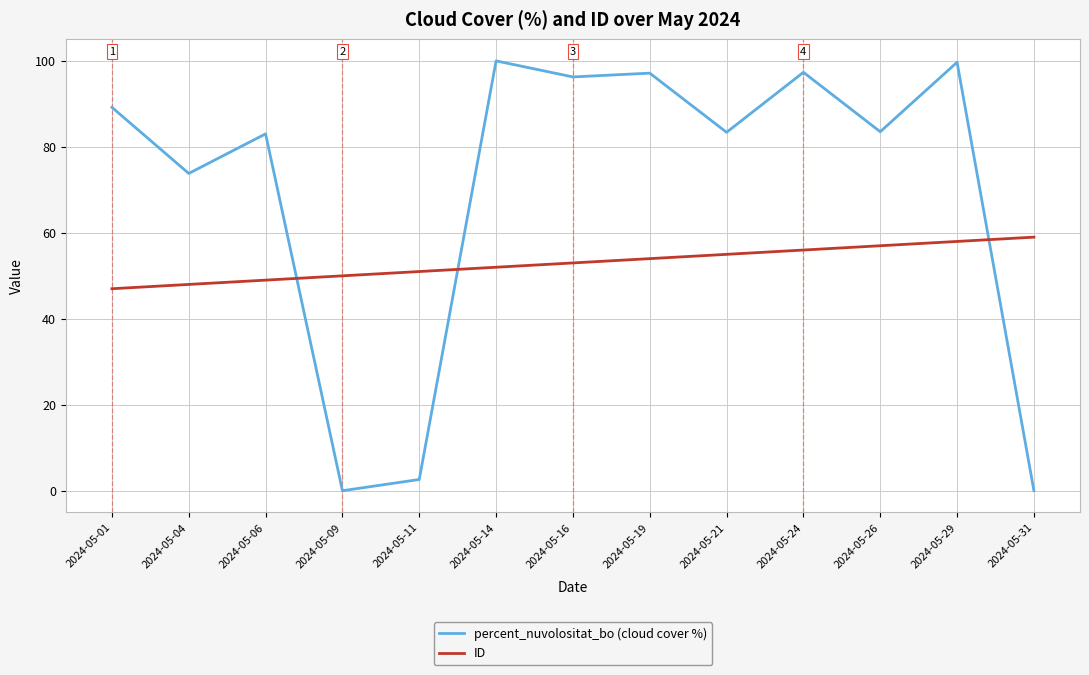

At which category is the sum across all series the highest?

2024-05-29